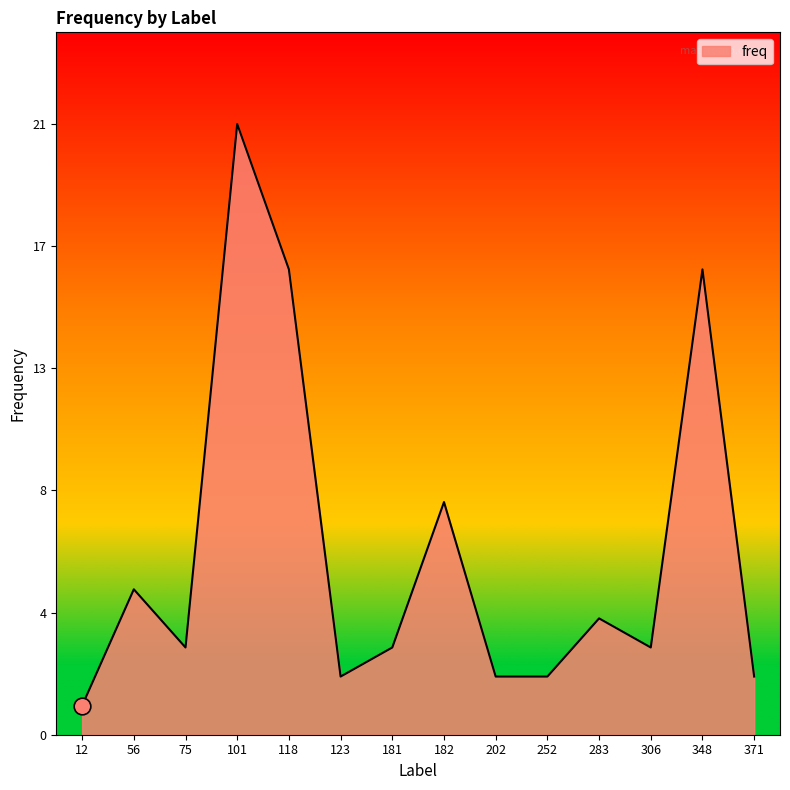

Where is the first local minimum?

75